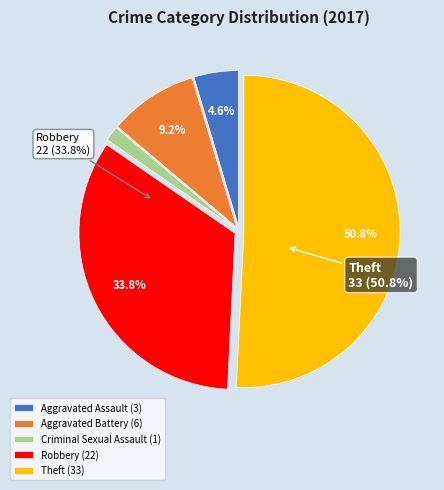

Which category has the biggest portion of the pie?

Theft